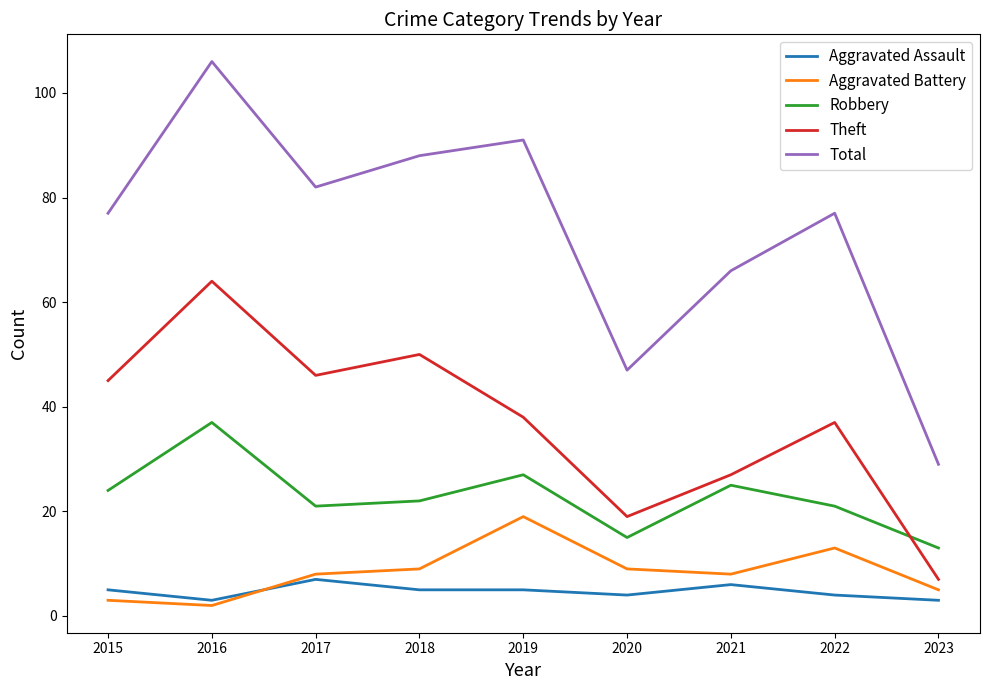

List the series in order of their peak value, lowest first.

Aggravated Assault, Aggravated Battery, Robbery, Theft, Total